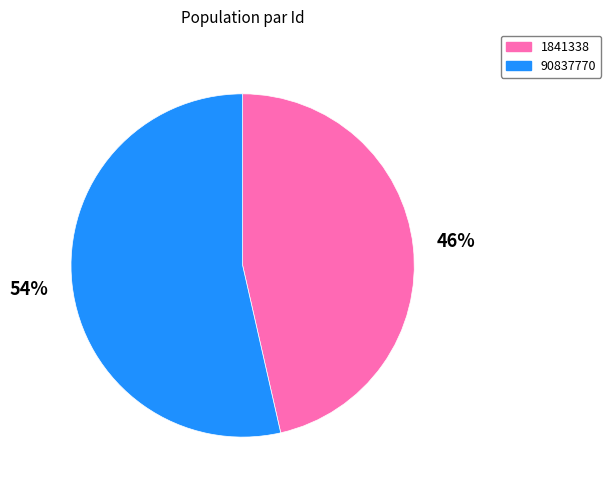

How many slices are in this pie chart?

2